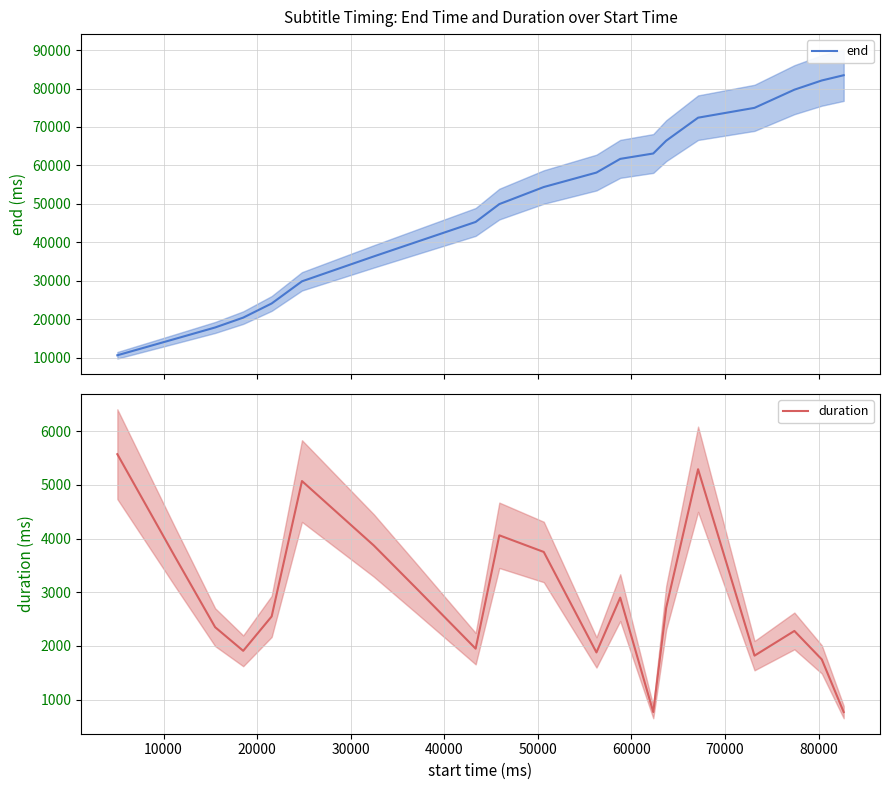

The duration series shows 1339 at 13. True or false?

False